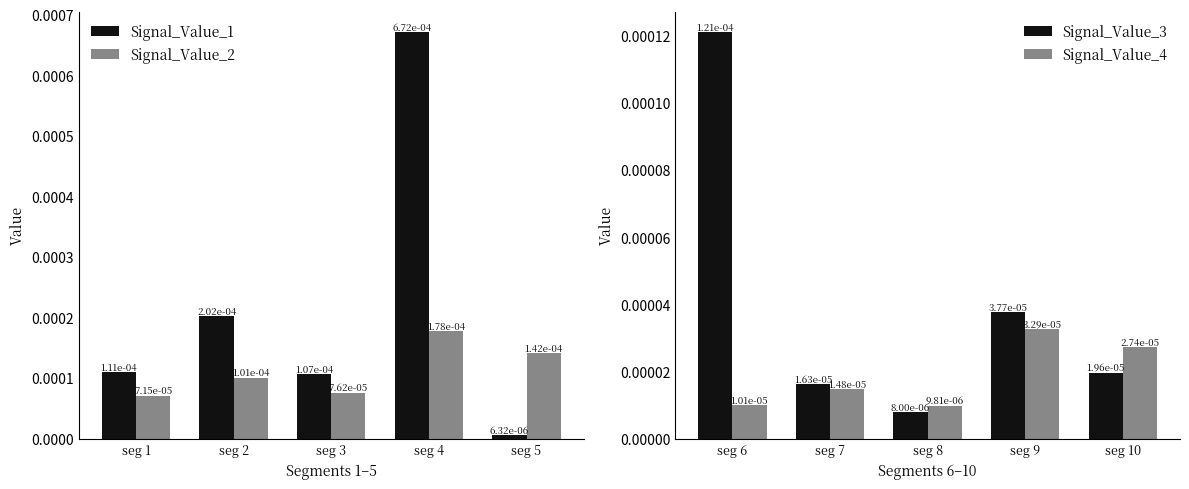

Count the Signal_Value_2 values in the range 0 to 1.

5